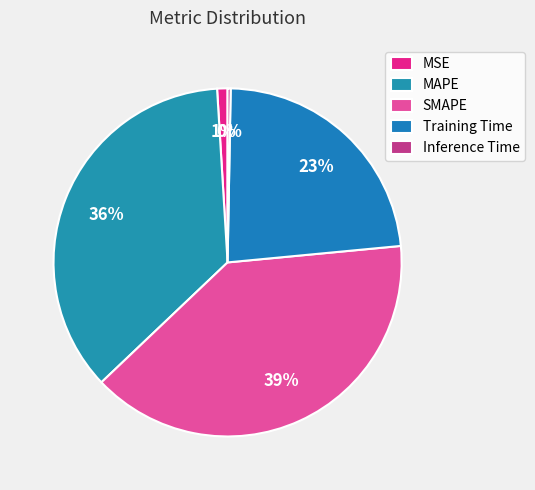

The MAPE slice represents 42% of the pie. True or false?

False